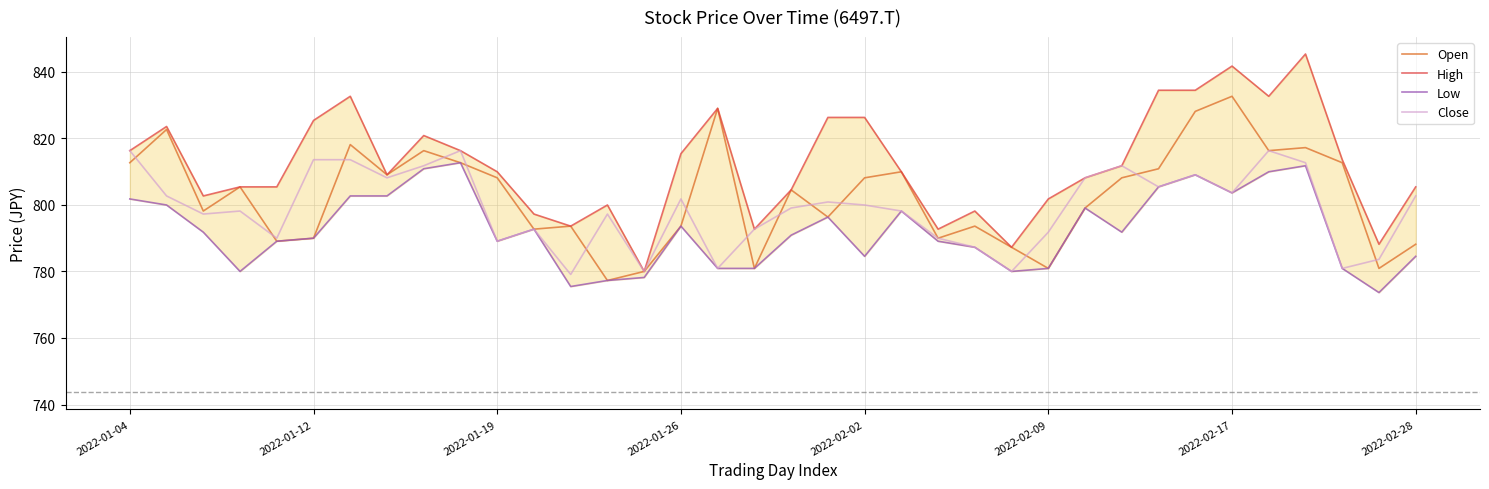

Which series has the largest total across all categories?

High